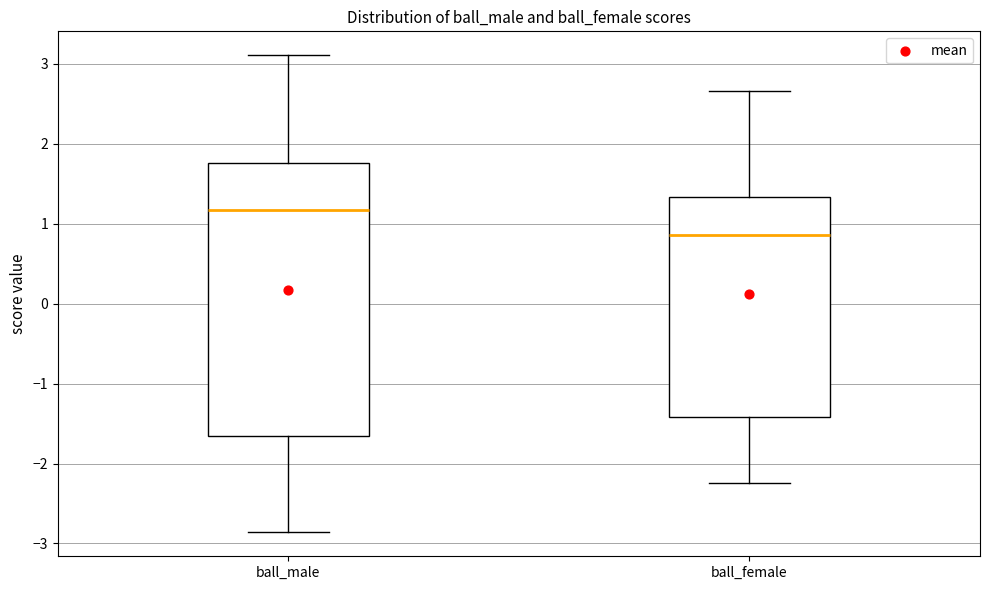

Reading left to right, transcribe this box plot: for each box, give where its median line is, the range the box spans, and where its two whiskers end, as read against the y-axis. The values are not printed on the chart, so give them approximately, as read against the axis.

ball_male: median 1.2, box -1.7 to 1.8, whiskers -2.9 to 3.1
ball_female: median 0.9, box -1.4 to 1.3, whiskers -2.2 to 2.7